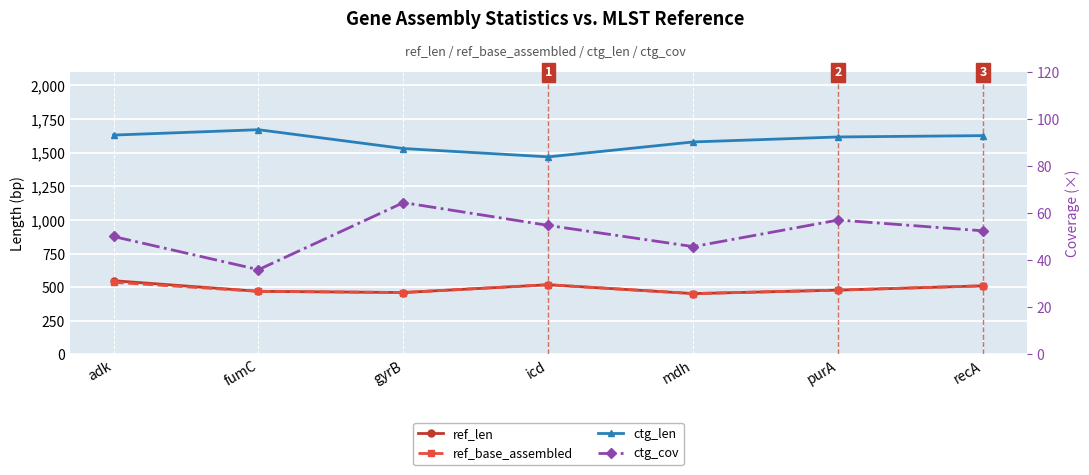

True or false: ctg_cov and ctg_len intersect in this chart.

False